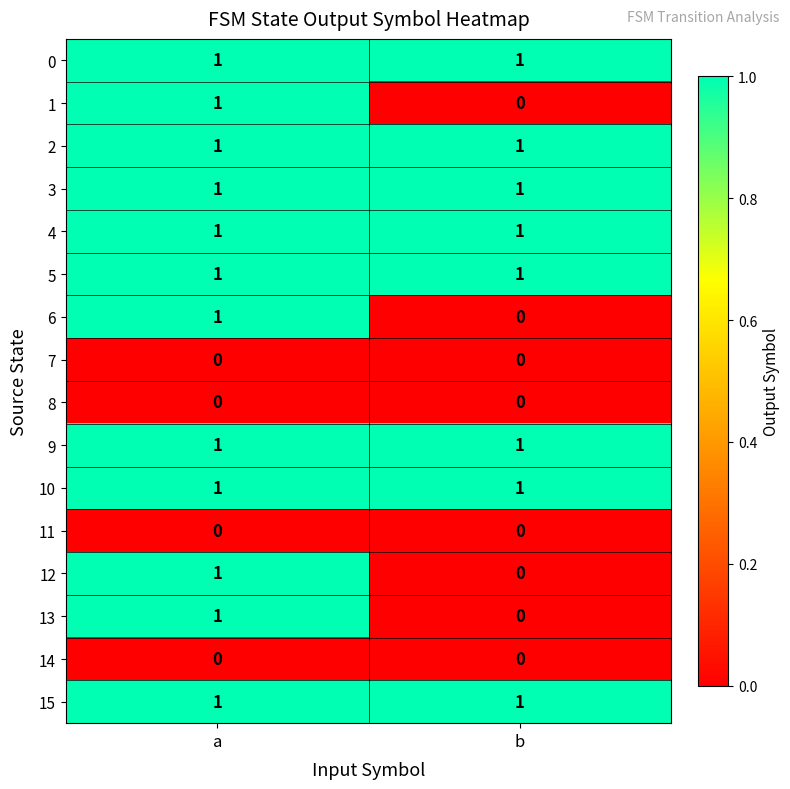

The value of 10 at b is 1. True or false?

True